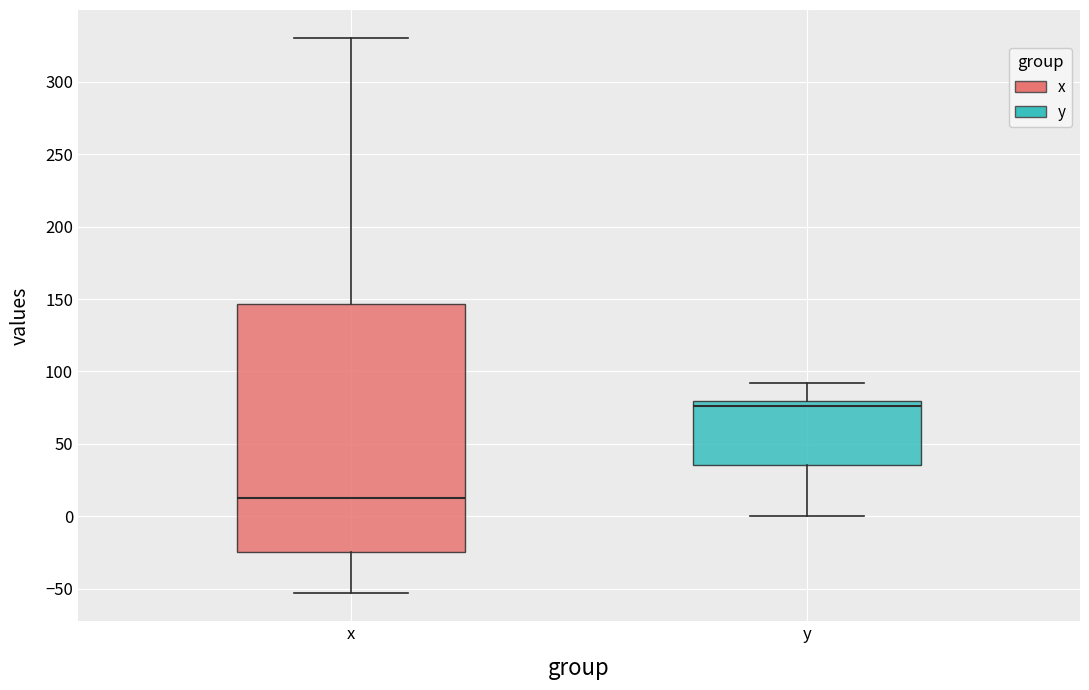

Reading left to right, transcribe this box plot: for each box, give where its median line is, the range the box spans, and where its two whiskers end, as read against the y-axis. The values are not printed on the chart, so give them approximately, as read against the axis.

x: median 10, box -25 to 145, whiskers -55 to 330
y: median 75, box 35 to 80, whiskers 0 to 90